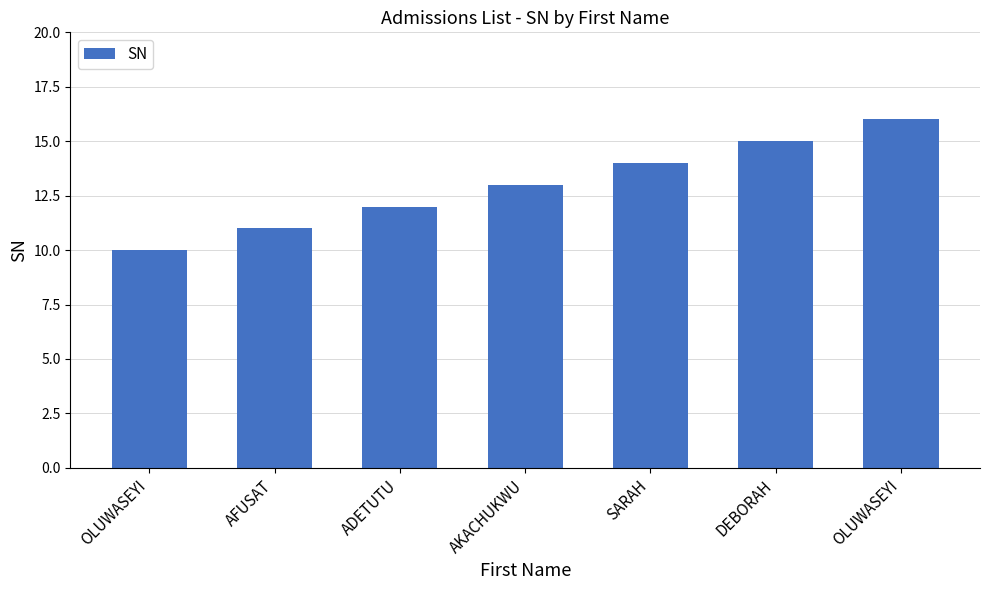

List the labels in order of value, smallest first.

OLUWASEYI, AFUSAT, ADETUTU, AKACHUKWU, SARAH, DEBORAH, OLUWASEYI